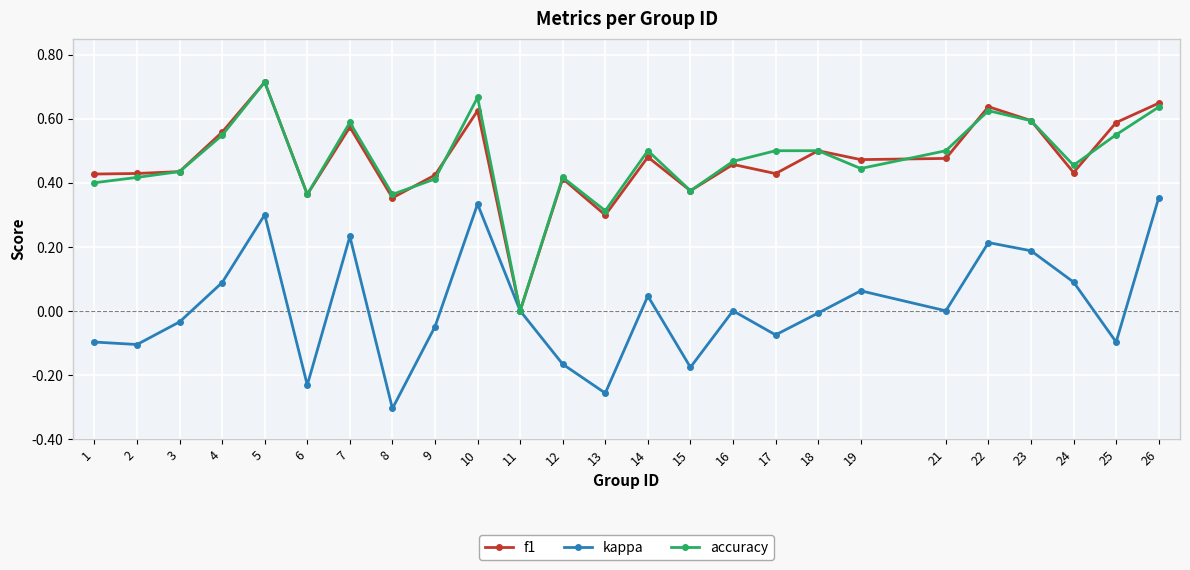

True or false: accuracy has a value of 0.1 at 14.

False